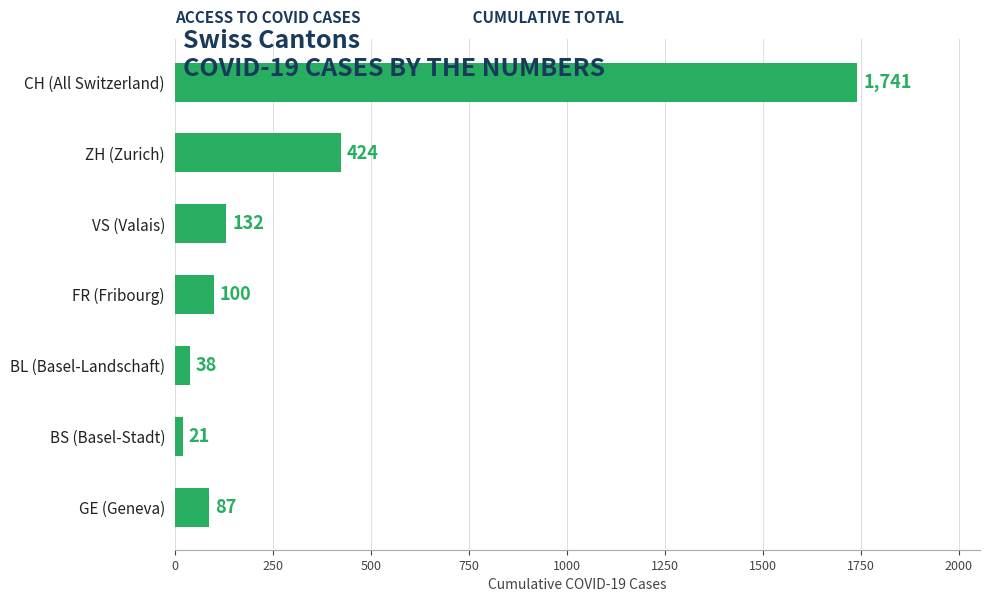

Rank the categories by value from highest to lowest.

CH (All Switzerland), ZH (Zurich), VS (Valais), FR (Fribourg), GE (Geneva), BL (Basel-Landschaft), BS (Basel-Stadt)